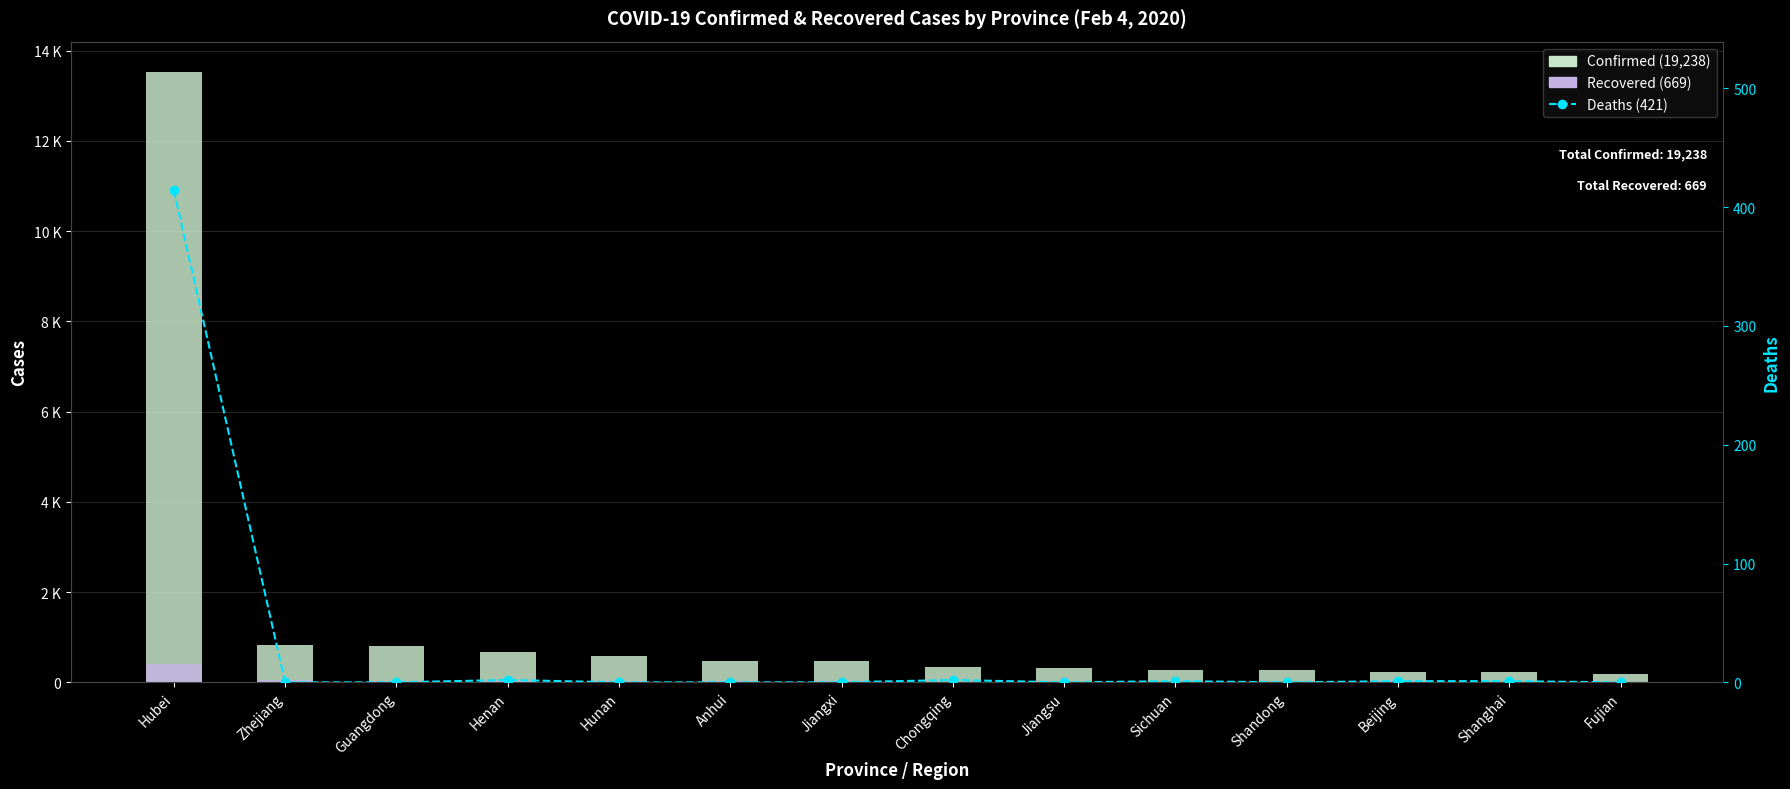

At which category is the sum across all series the highest?

Hubei